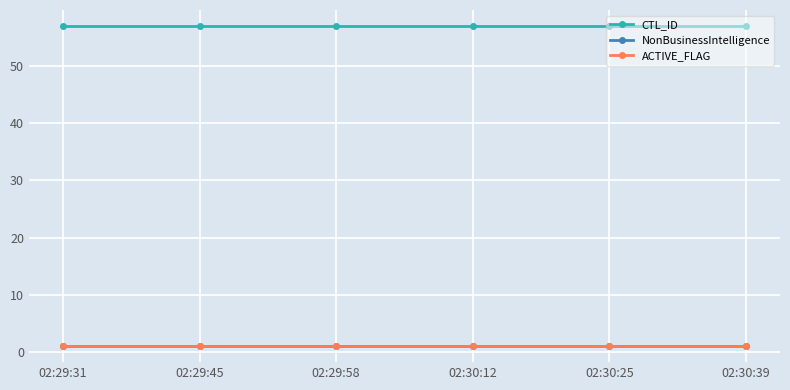

At which category is the sum across all series the highest?

02:29:31